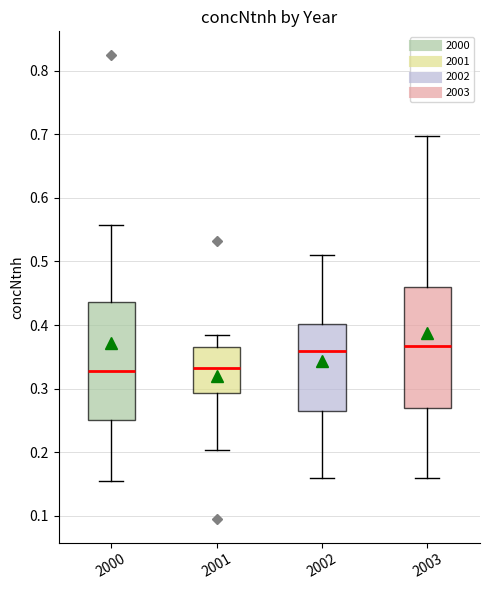

Reading left to right, transcribe this box plot: for each box, give where its median line is, the range the box spans, and where its two whiskers end, as read against the y-axis. The values are not printed on the chart, so give them approximately, as read against the axis.

2000: median 0.33, box 0.25 to 0.44, whiskers 0.15 to 0.56
2001: median 0.33, box 0.29 to 0.37, whiskers 0.20 to 0.38
2002: median 0.36, box 0.26 to 0.40, whiskers 0.16 to 0.51
2003: median 0.37, box 0.27 to 0.46, whiskers 0.16 to 0.70